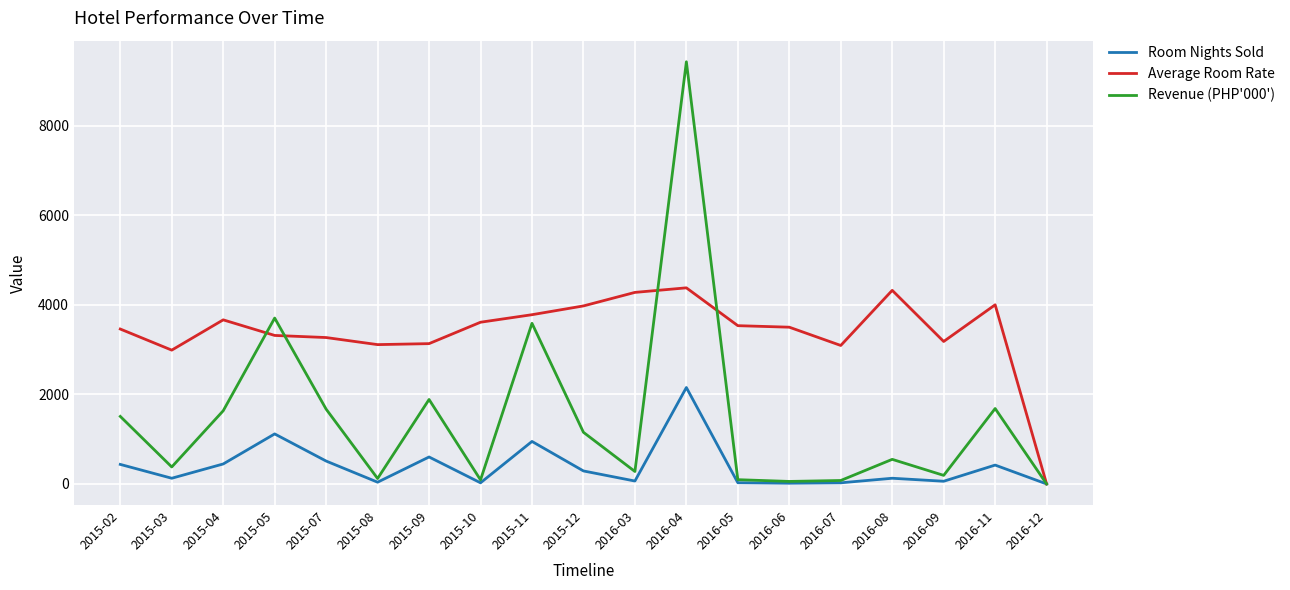

What position from the left is 2015-08?

6